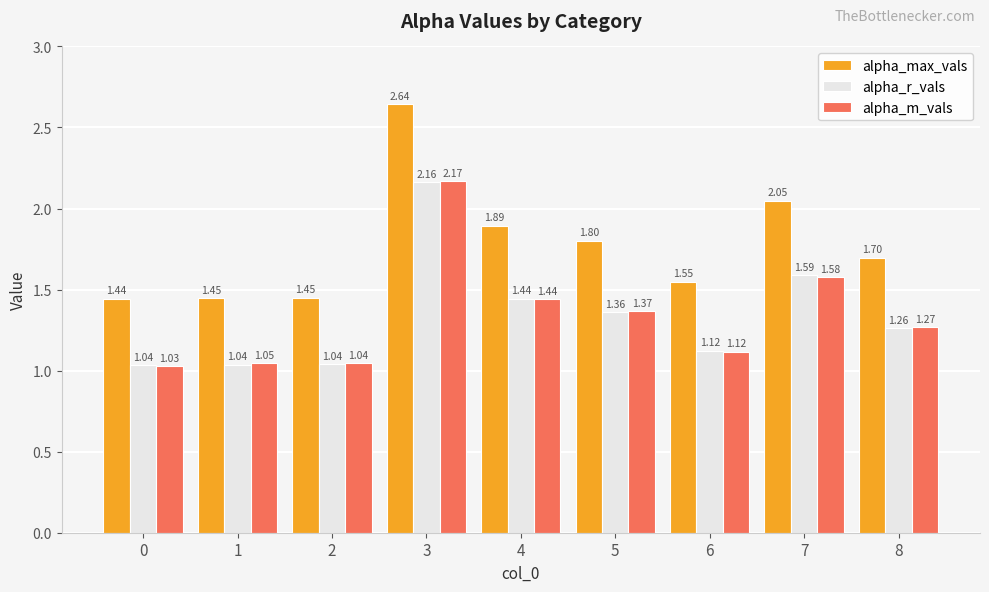

Which series has the largest total across all categories?

alpha_max_vals